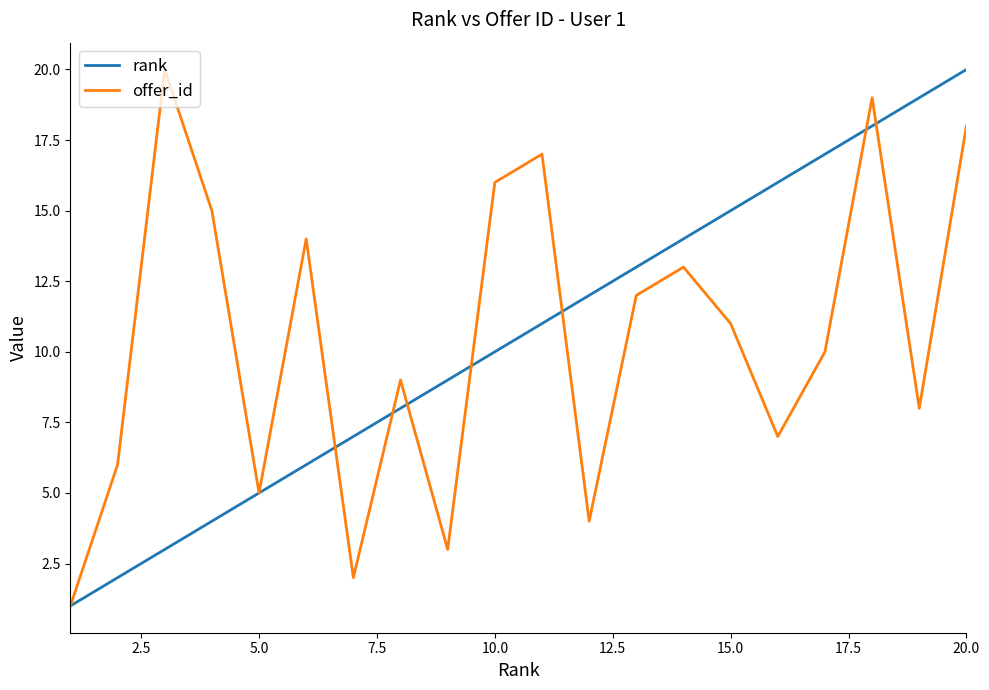

How many lines are shown in the chart?

2